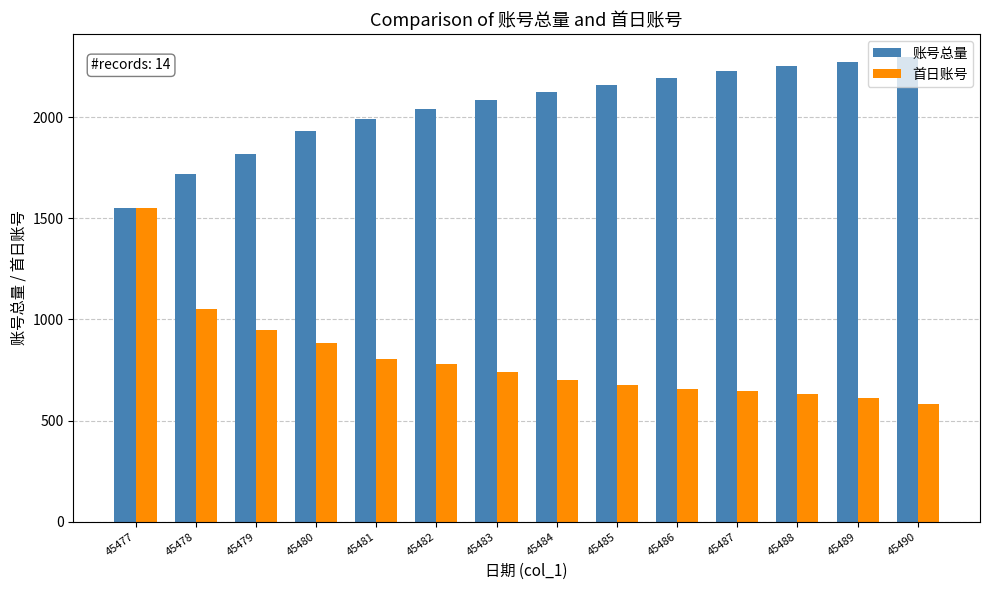

What is the difference between the maximum and second lowest values in the 账号总量 series?

577.0